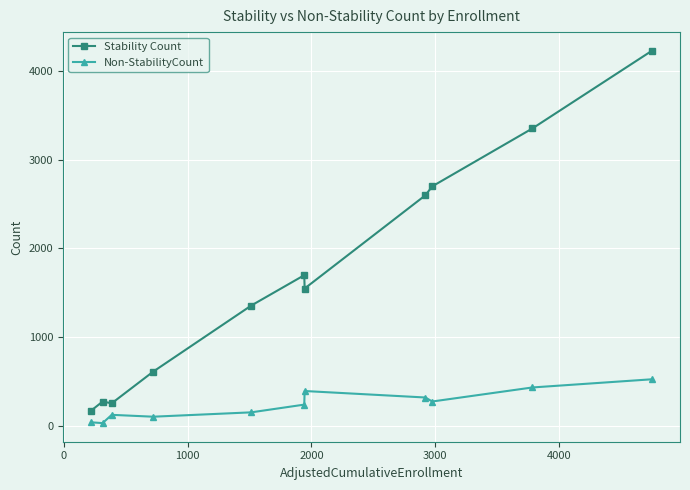

Which series has the largest total across all categories?

Stability Count